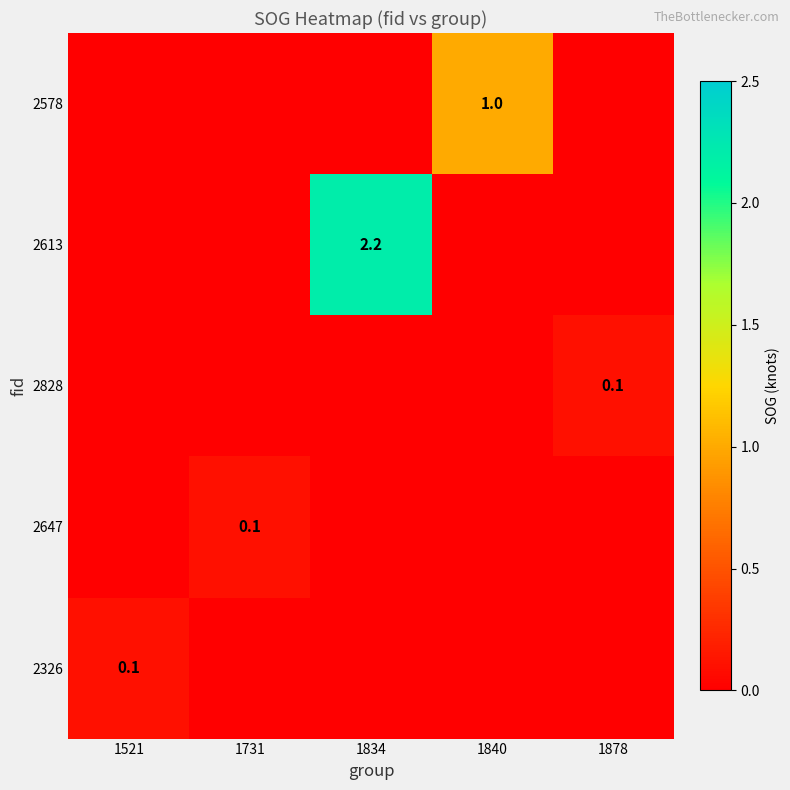

True or false: 2828 has a value of 0.1 at 1878.

True